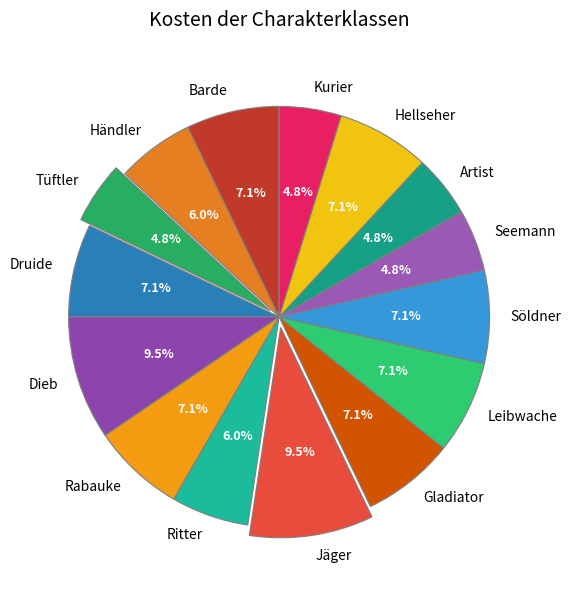

To the nearest percent, what is the combined percentage of Dieb and Gladiator?

17%